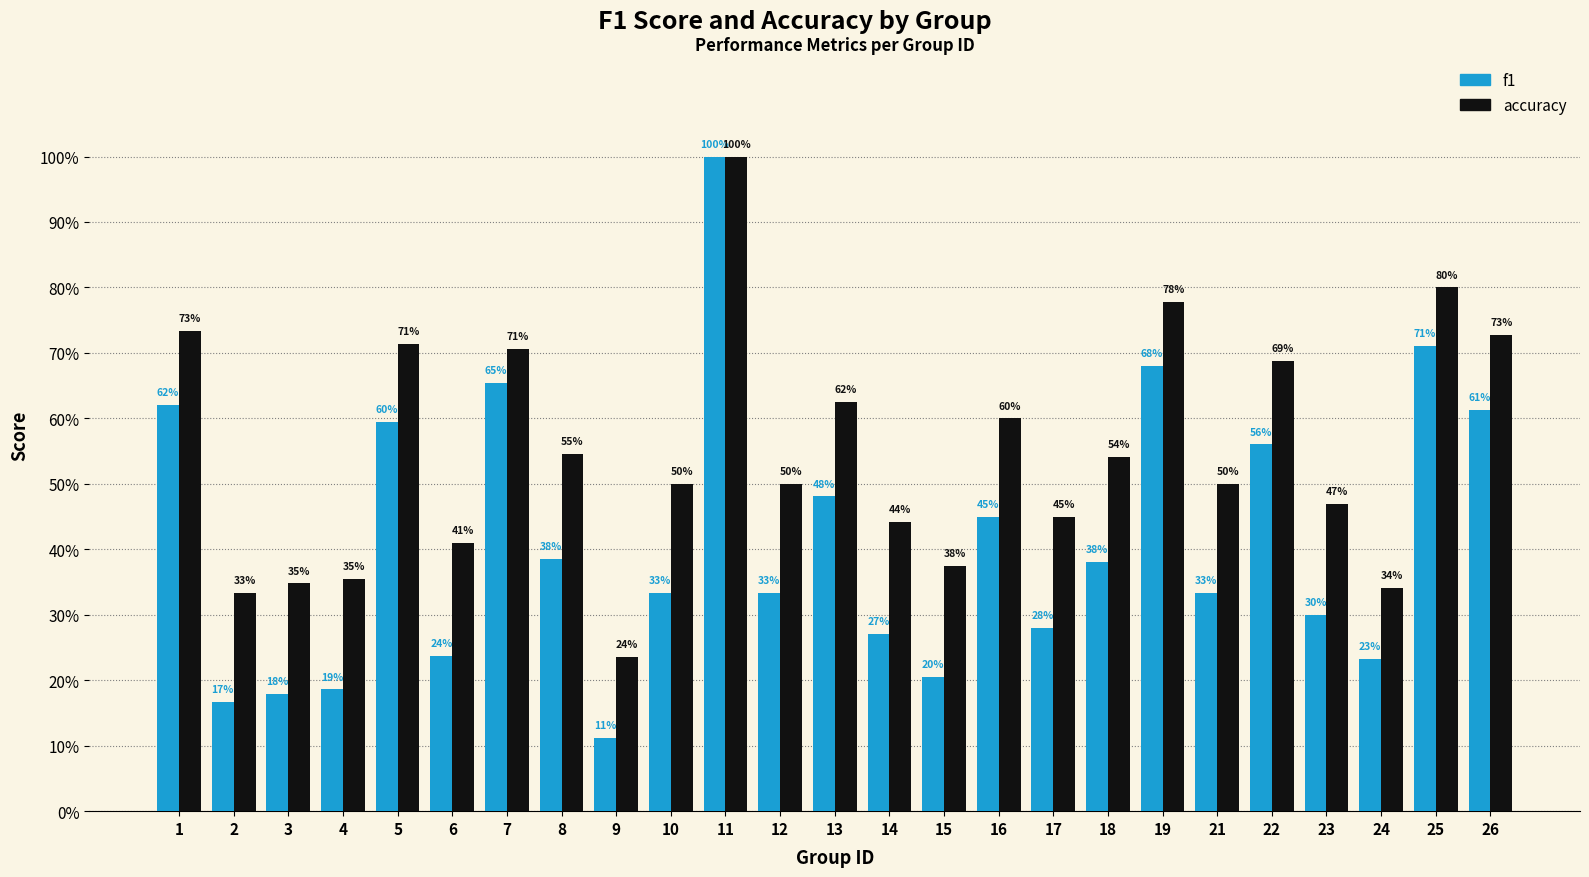

List the series in order of their overall mean, highest first.

accuracy, f1